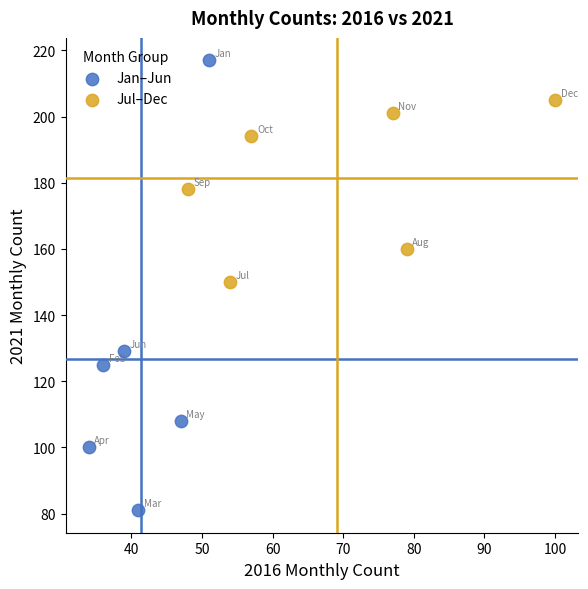

Which series contains the lowest Y value?

Jan–Jun